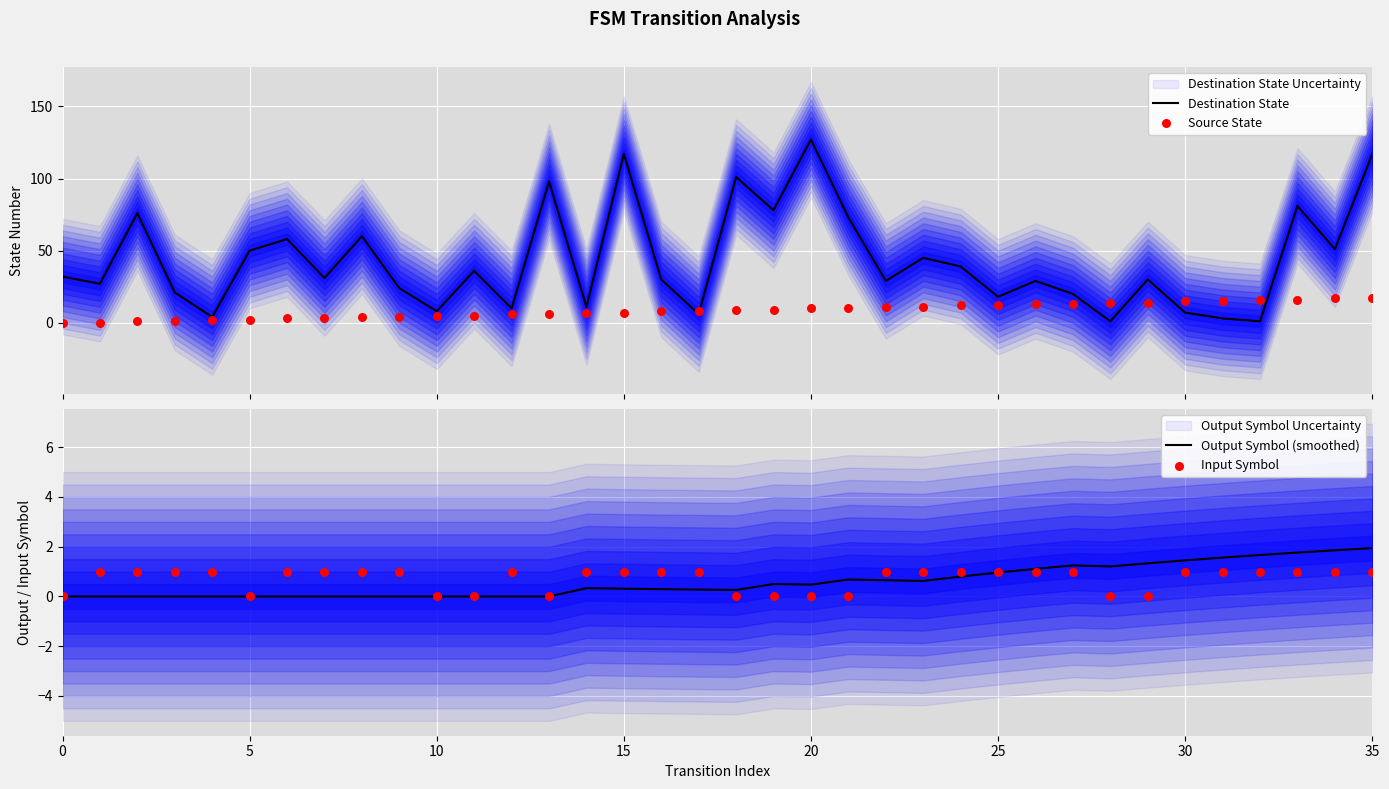

Which series has the largest Y range (max minus min)?

Destination State